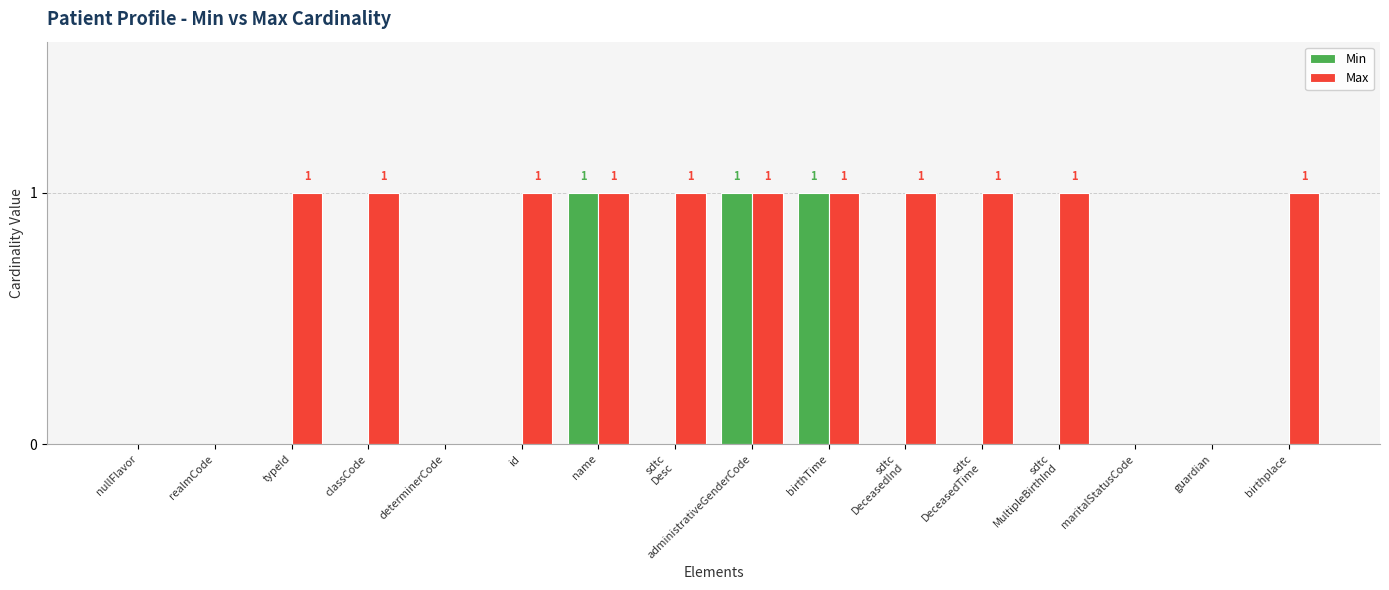

Which series changed the most between typeId and determinerCode?

Max